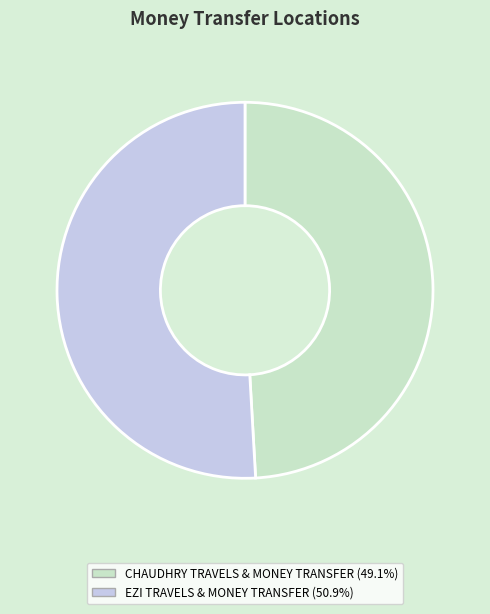

Do CHAUDHRY TRAVELS & MONEY TRANSFER and EZI TRAVELS & MONEY TRANSFER together represent more than half of the pie?

Yes